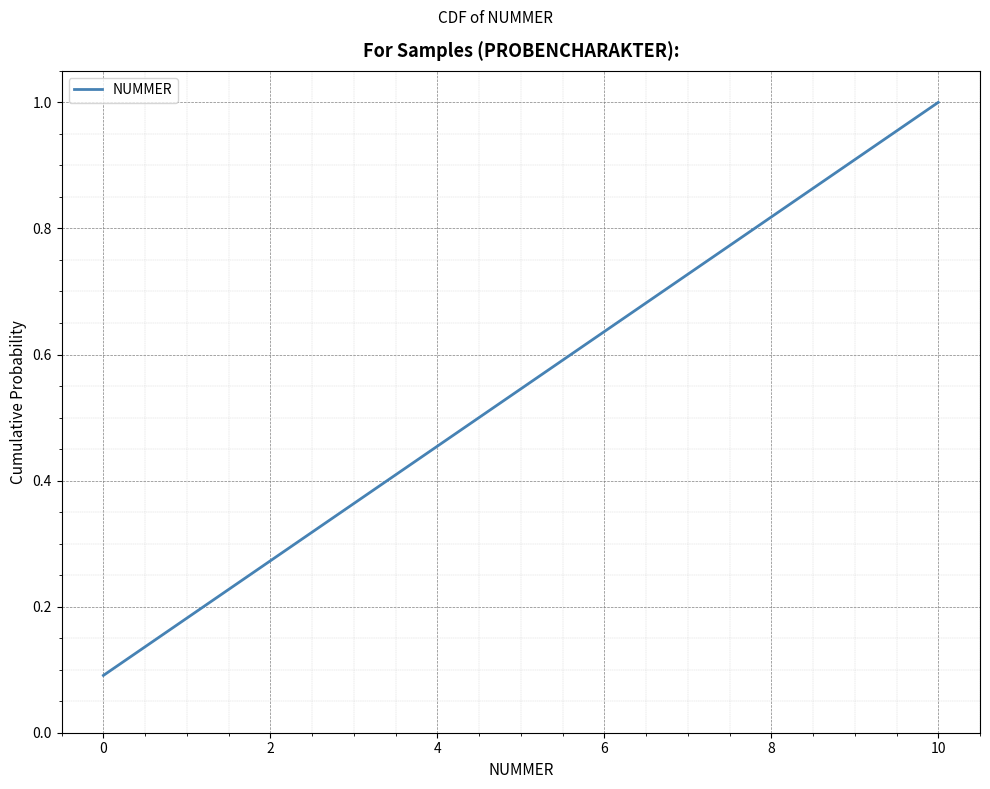

What is the greatest value displayed?

1.0